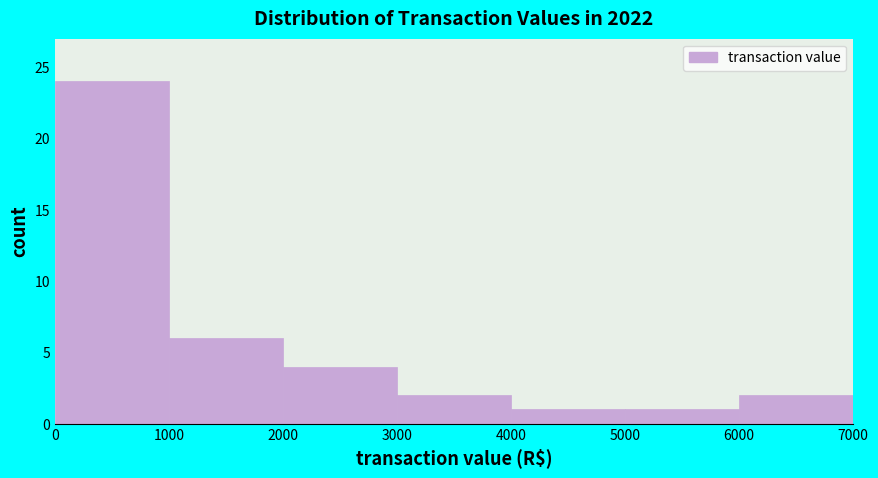

Reading left to right, list every bar in this chart as the range it spans on the x-axis followed by its height. The values are not printed on the chart, so give them approximately, as read against the axis.

0 to 1000: 24
1000 to 2000: 6
2000 to 3000: 4
3000 to 4000: 2
4000 to 5000: 1
5000 to 6000: 1
6000 to 7000: 2